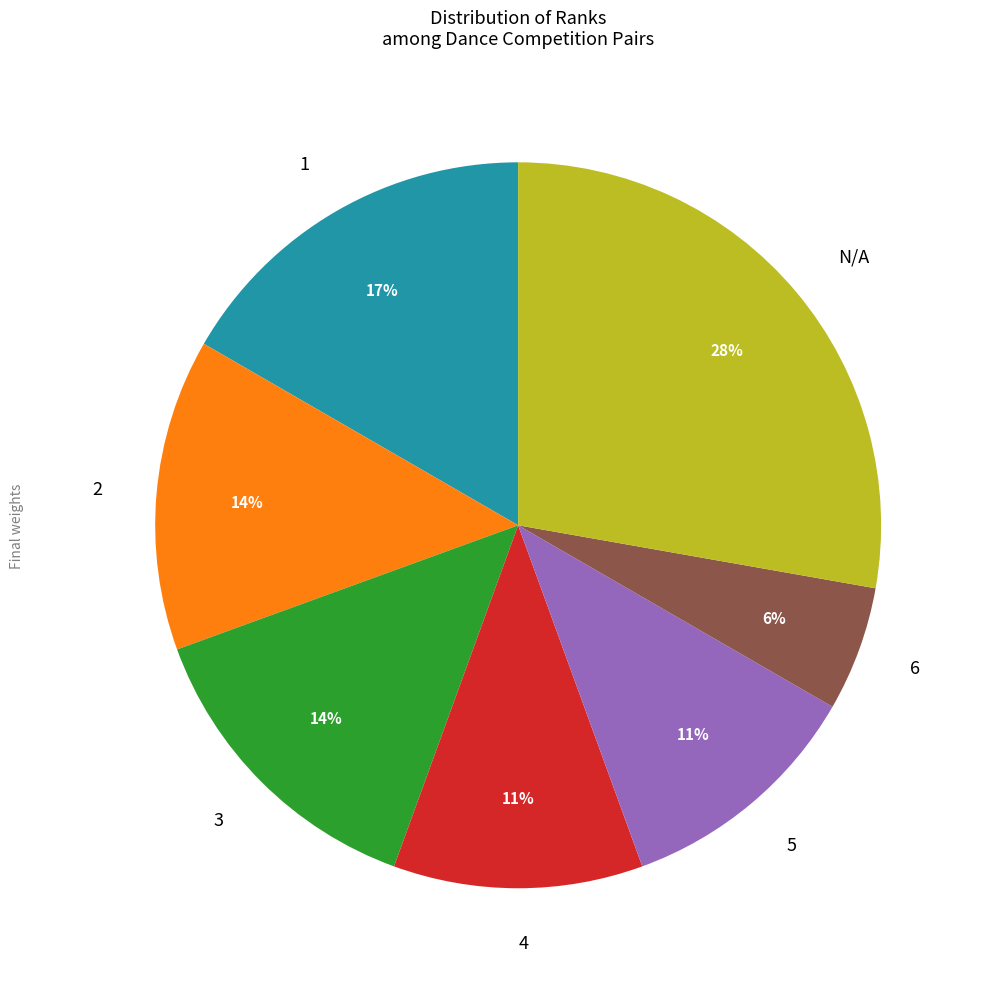

Does N/A account for over 50% of the chart?

No